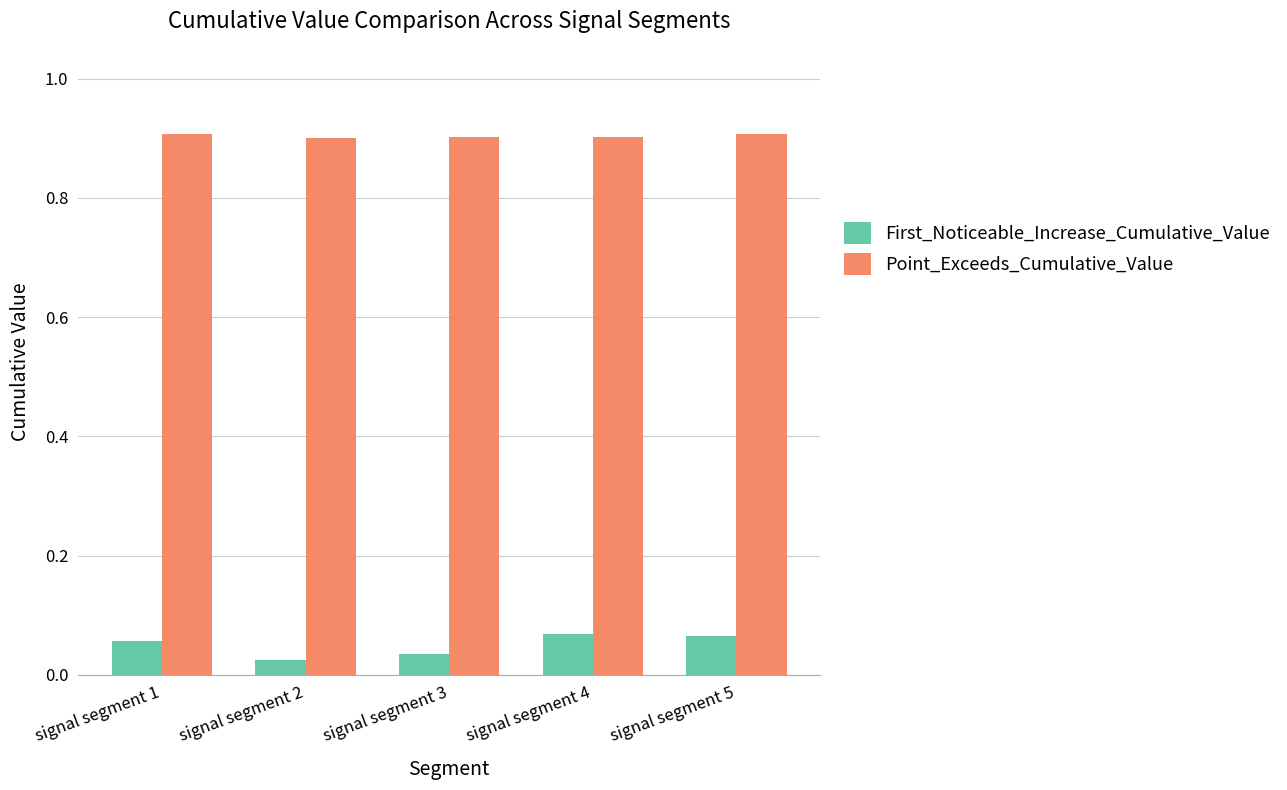

The value of First_Noticeable_Increase_Cumulative_Value at signal segment 1 is 0.0. True or false?

False